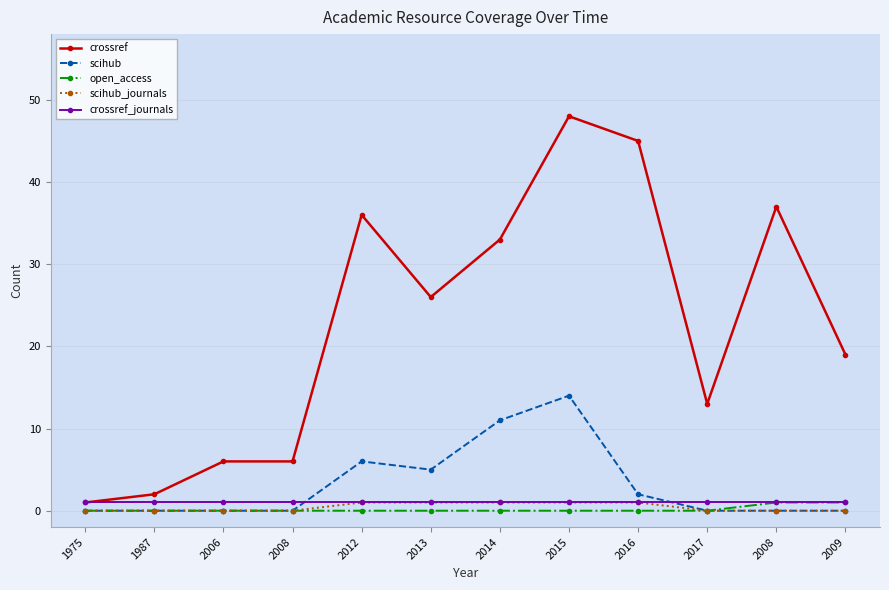

What are all the series names shown in the legend?

crossref, scihub, open_access, scihub_journals, crossref_journals